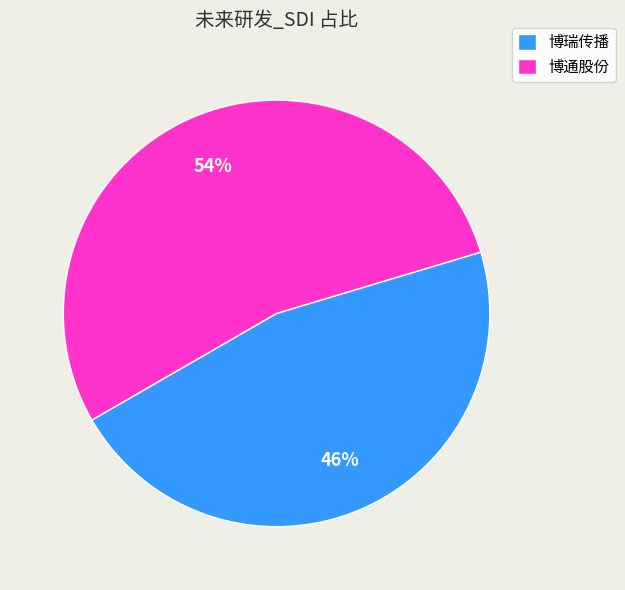

Which slice is the largest?

博通股份